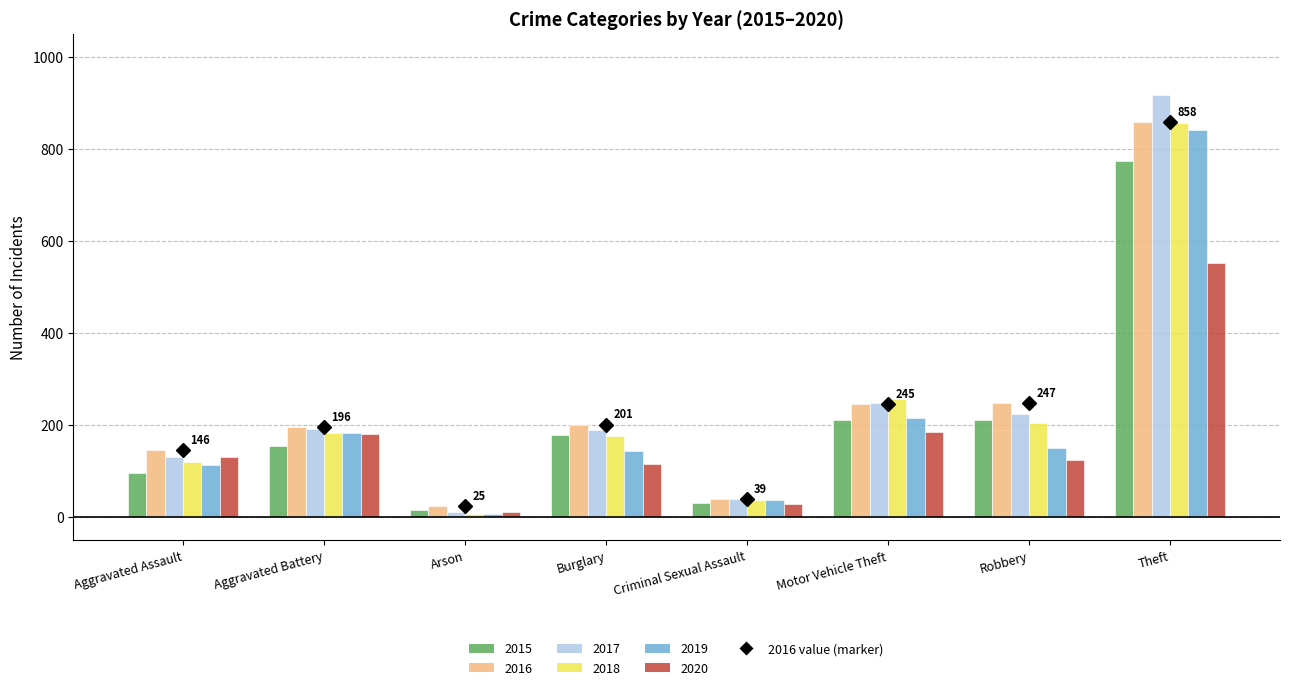

What is the sum of all 2019 values?

1688